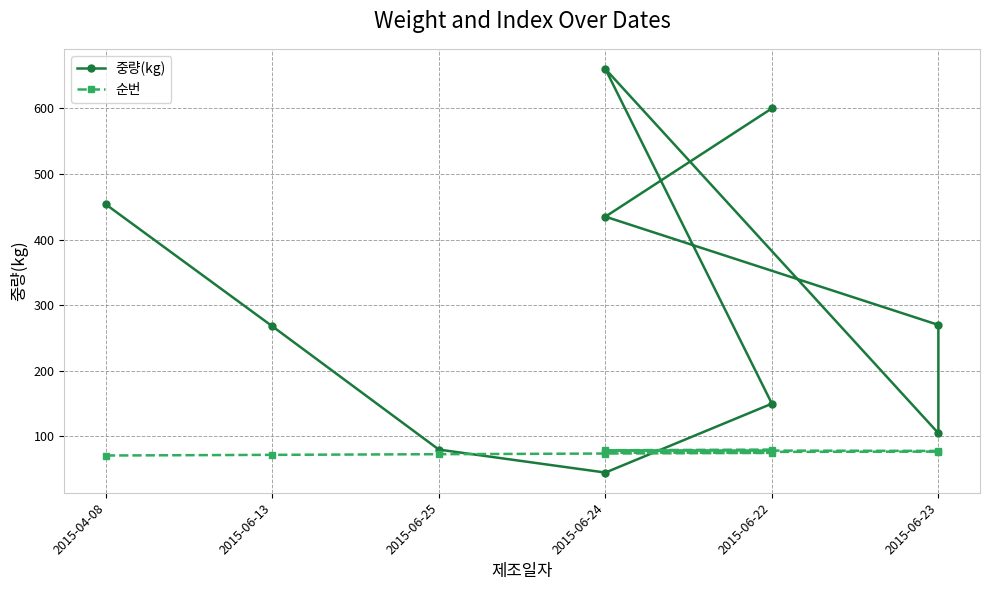

True or false: 중량(kg) has a value of 48.1 at 2015-06-25.

False